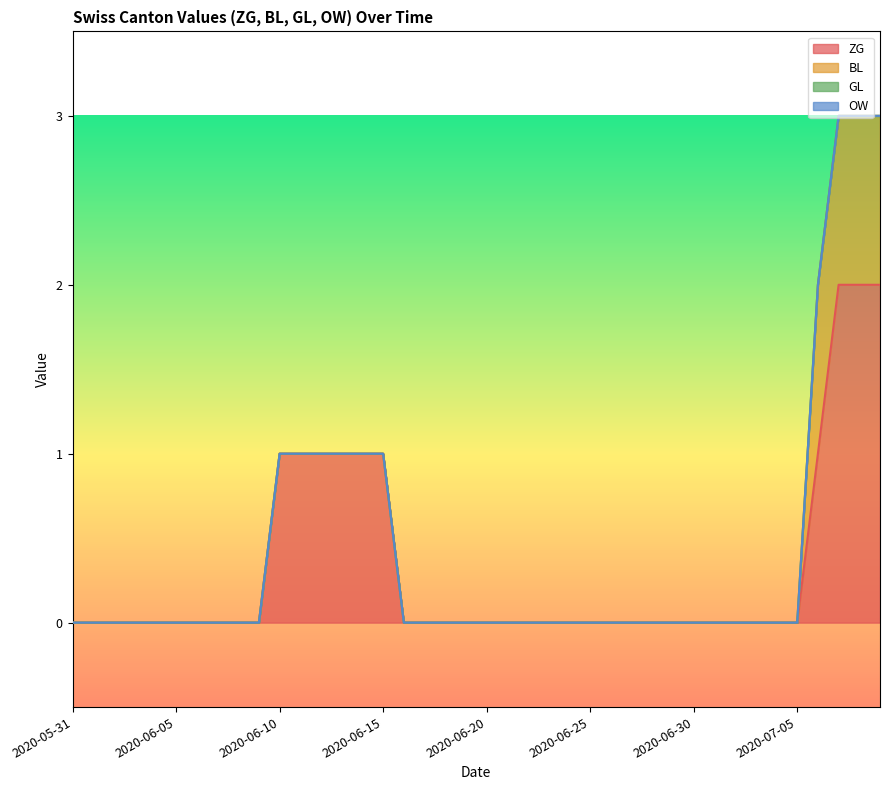

The value of OW at 33 is 0. True or false?

True